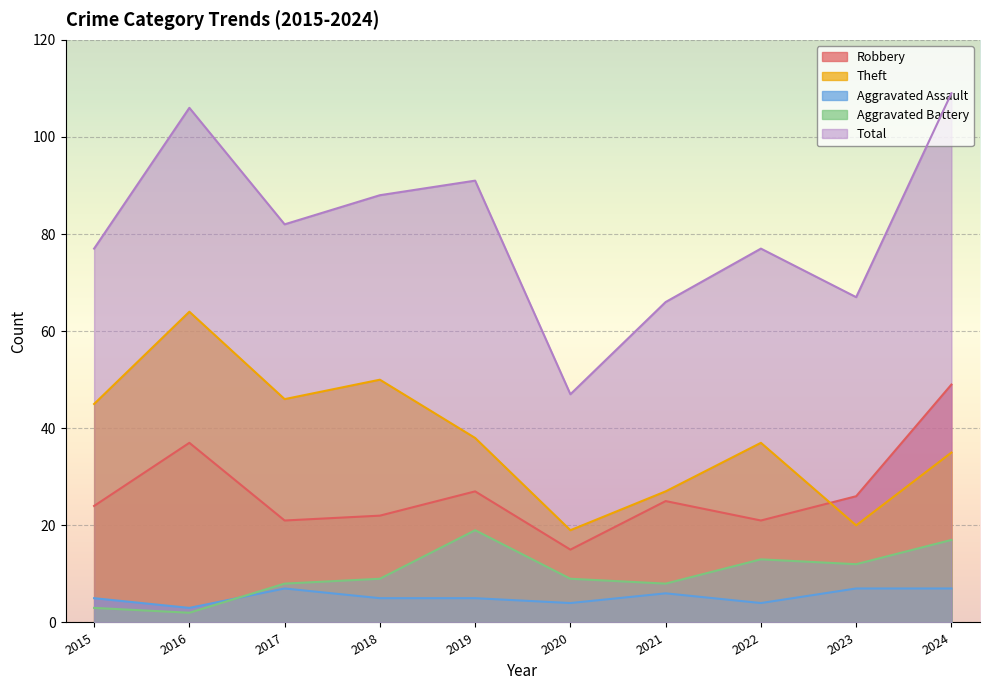

At how many categories does at least one series exceed 108?

1